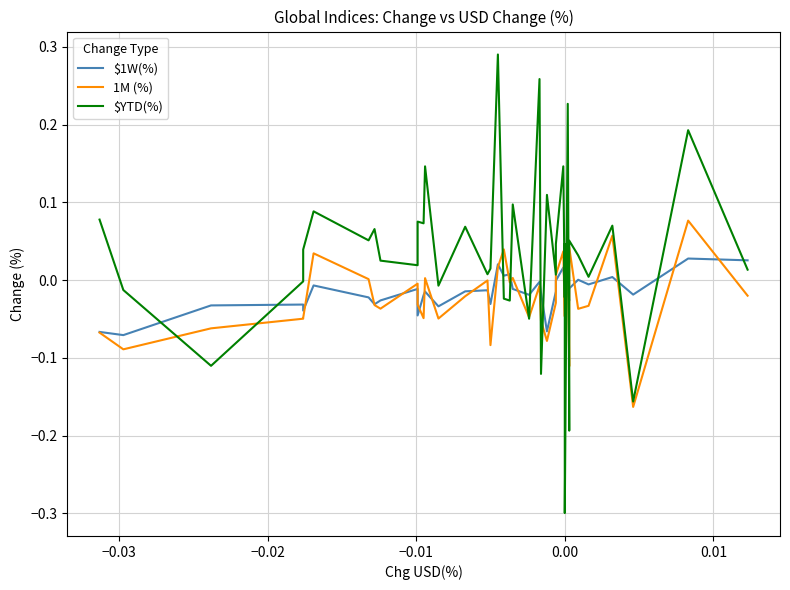

In $1W(%), how many points are lower than both neighbors (excluding endpoints)?

13